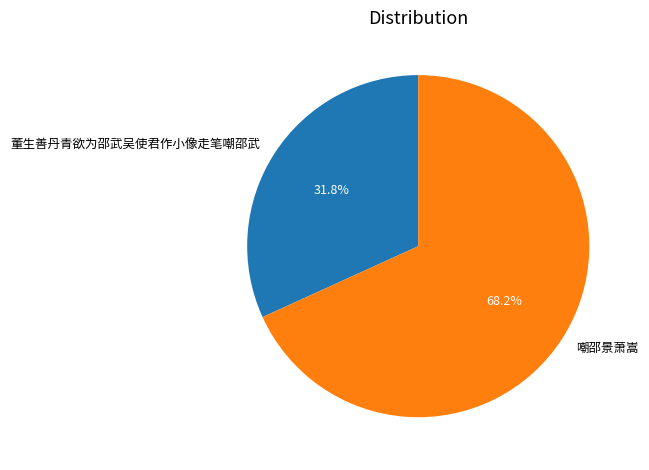

Is it true that 董生善丹青欲为邵武吴使君作小像走笔嘲邵武 is 20% of the pie?

False